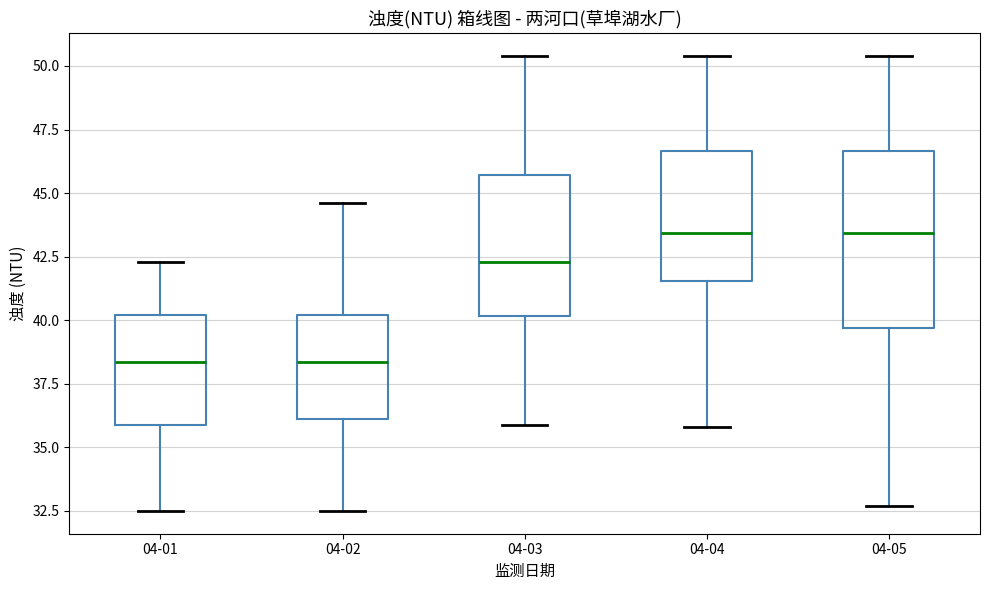

Where does the lower whisker of the box for 04-04 end on the y-axis? The values are not printed on the chart, so give them approximately, as read against the axis.

36.0